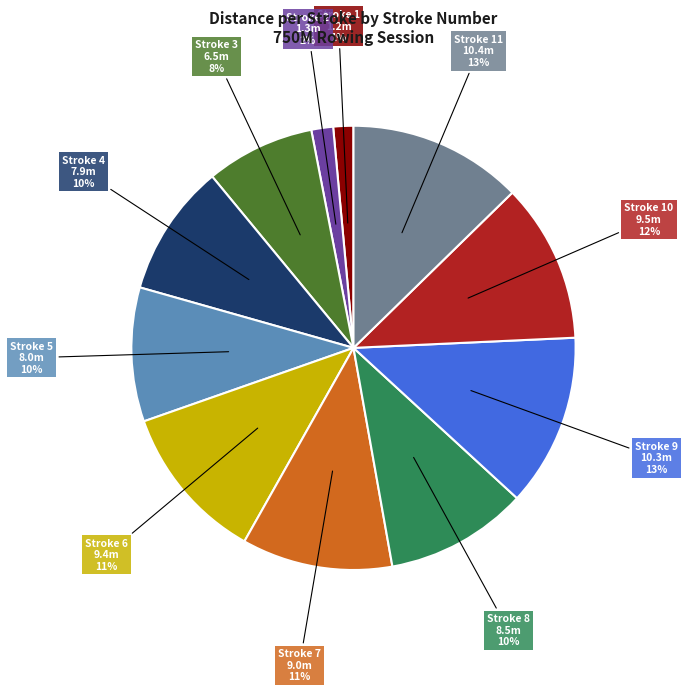

Is there any slice that represents more than half of the pie?

No